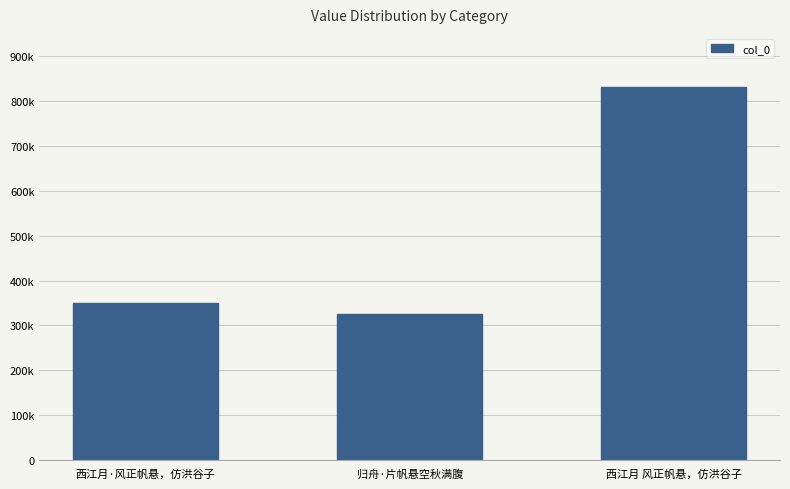

What is the label of the 1st bar from the left?

西江月·风正帆悬，仿洪谷子